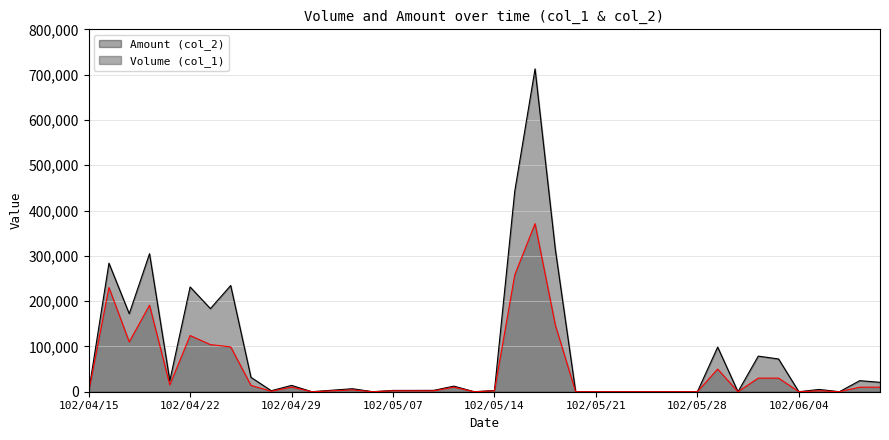

What is the approximate value of Volume (col_1) at 102/05/03?

4000